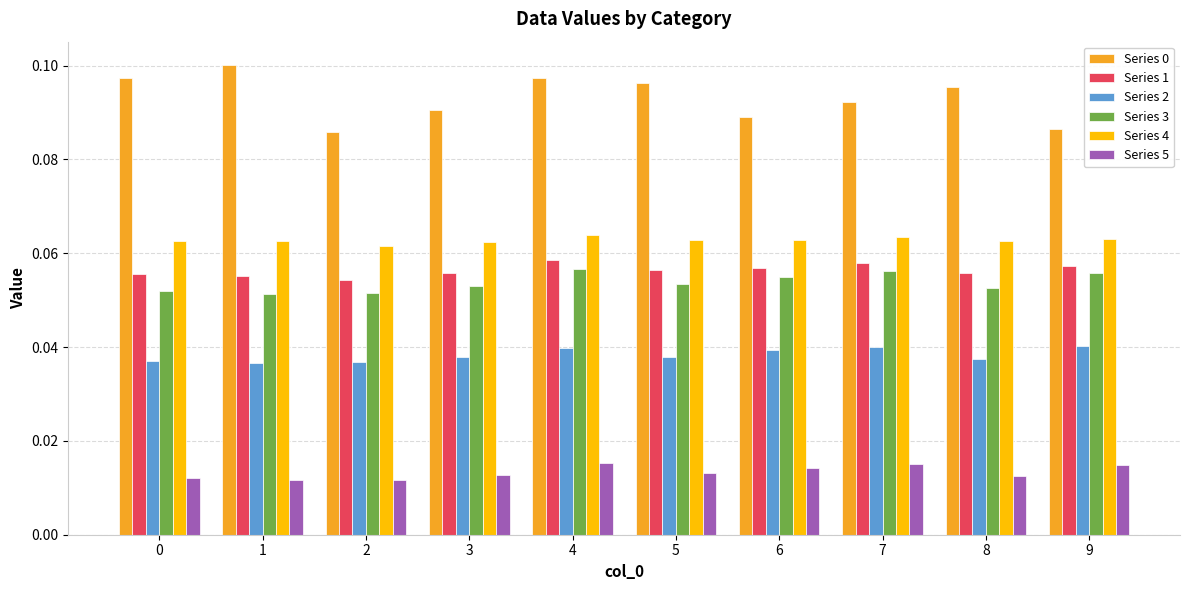

Is the value of Series 1 at 5 greater than the value of Series 5 at 1?

Yes